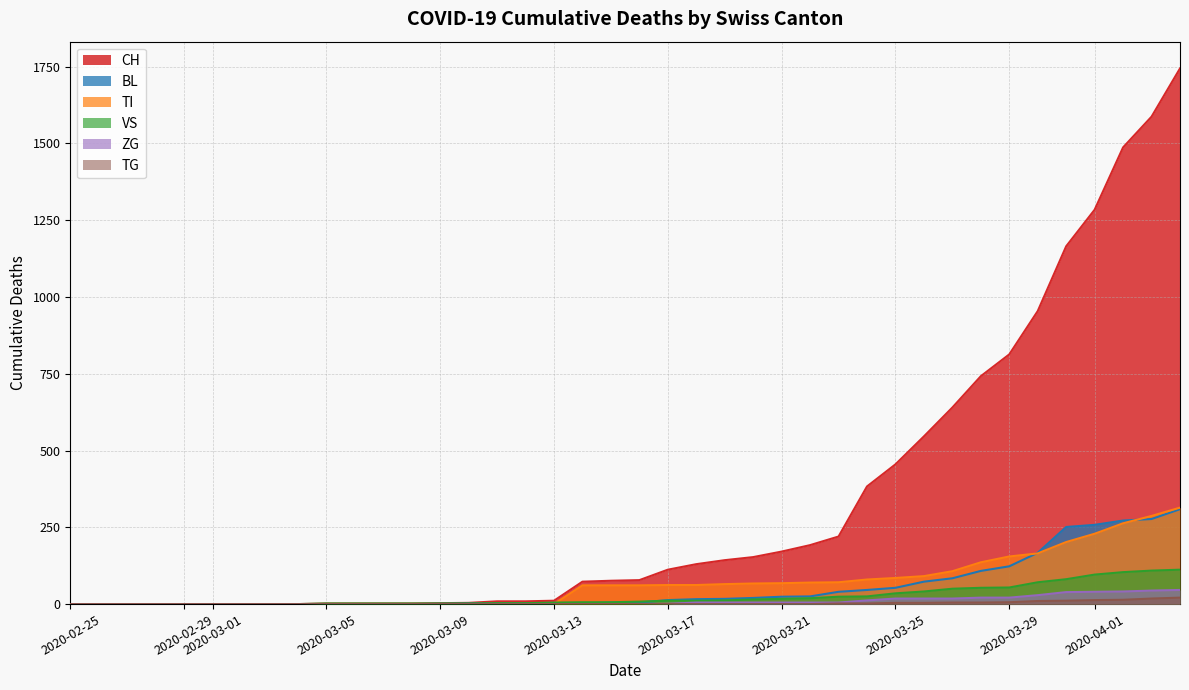

The BL series shows 0 at 2020-02-26. True or false?

True